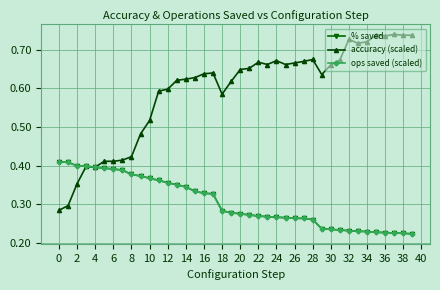

At which category is the sum across all series the highest?

24